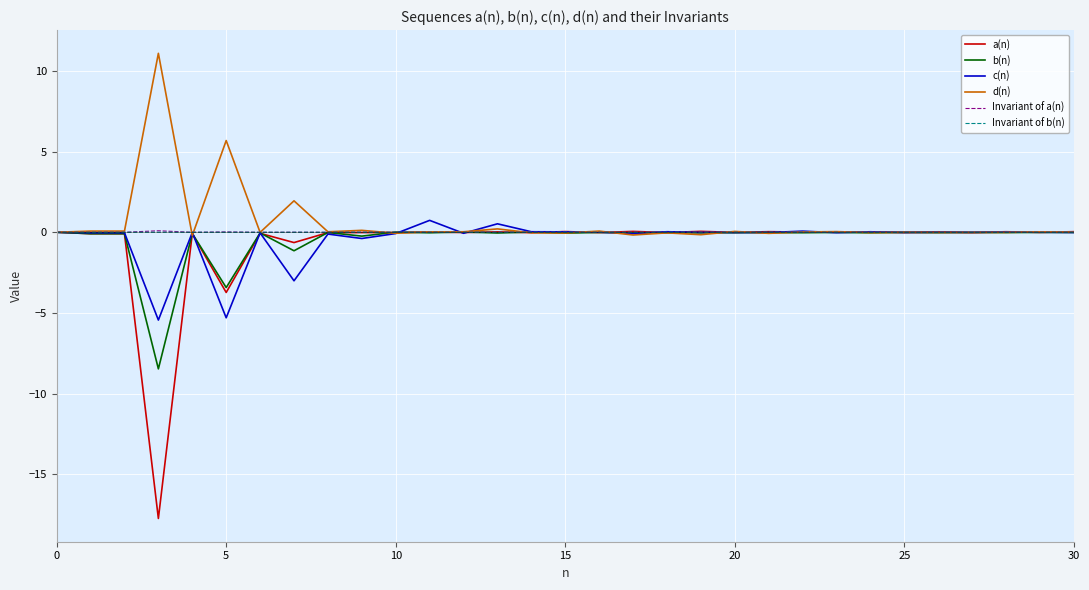

How many lines are shown in the chart?

6